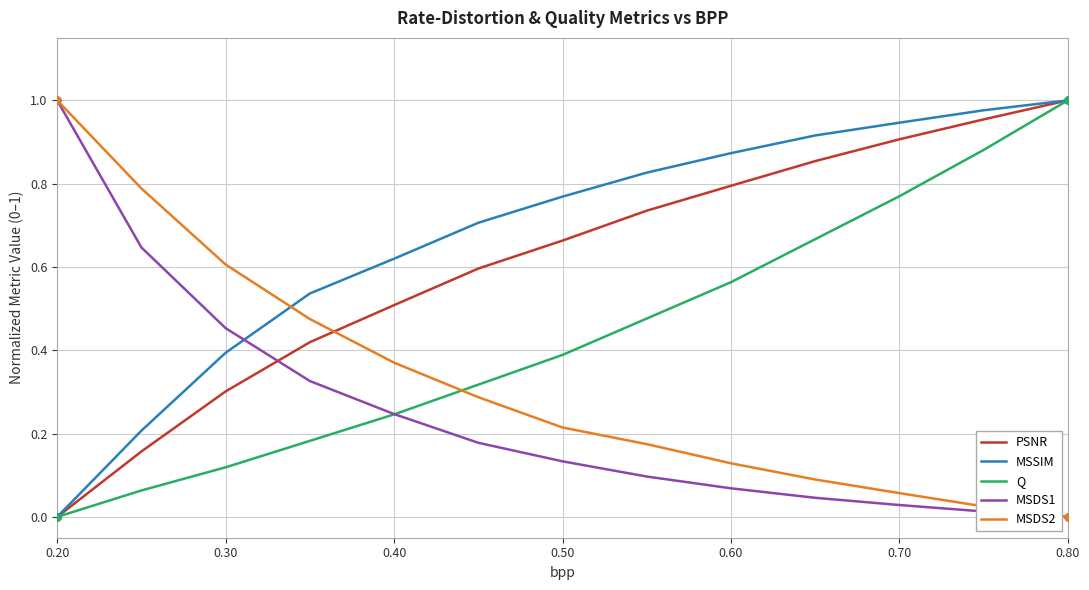

List the series in order of their overall mean, highest first.

MSSIM, PSNR, Q, MSDS2, MSDS1